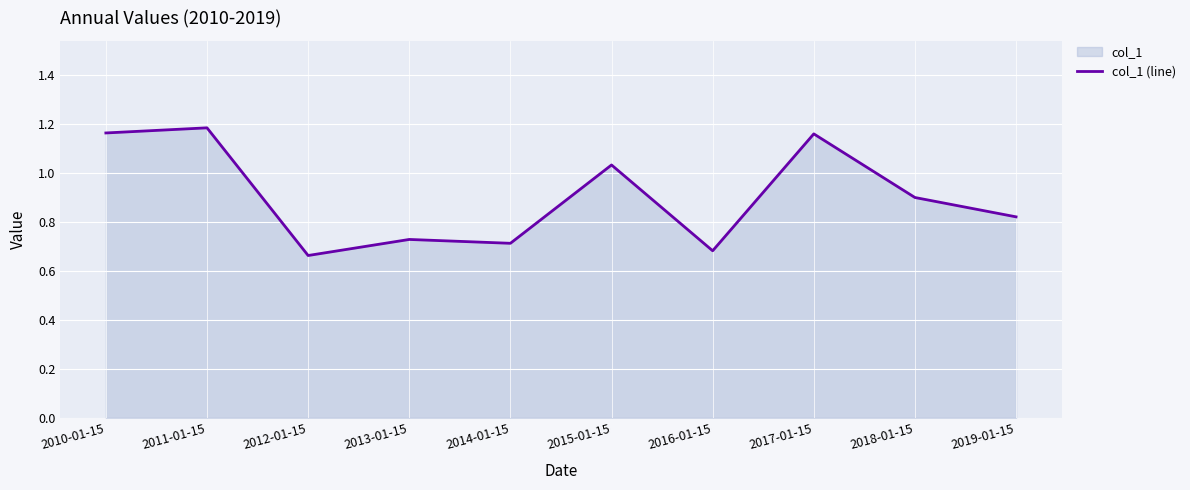

True or false: the data shows 1.2 at 2011-01-15.

True